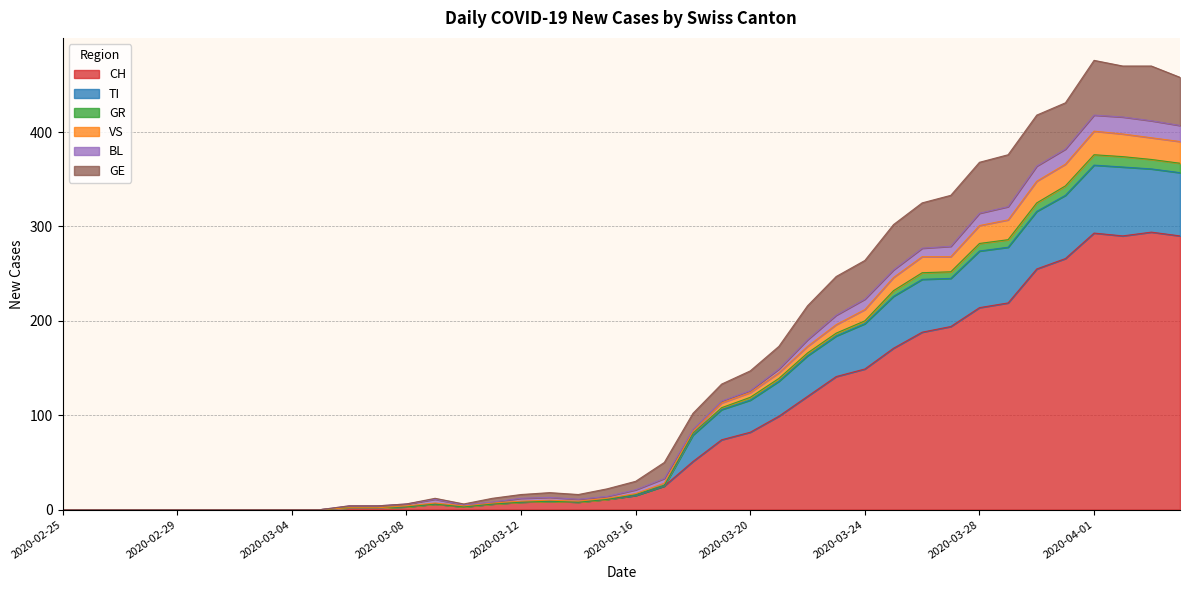

Which has a higher value, 2020-03-07 or 2020-03-30?

2020-03-30